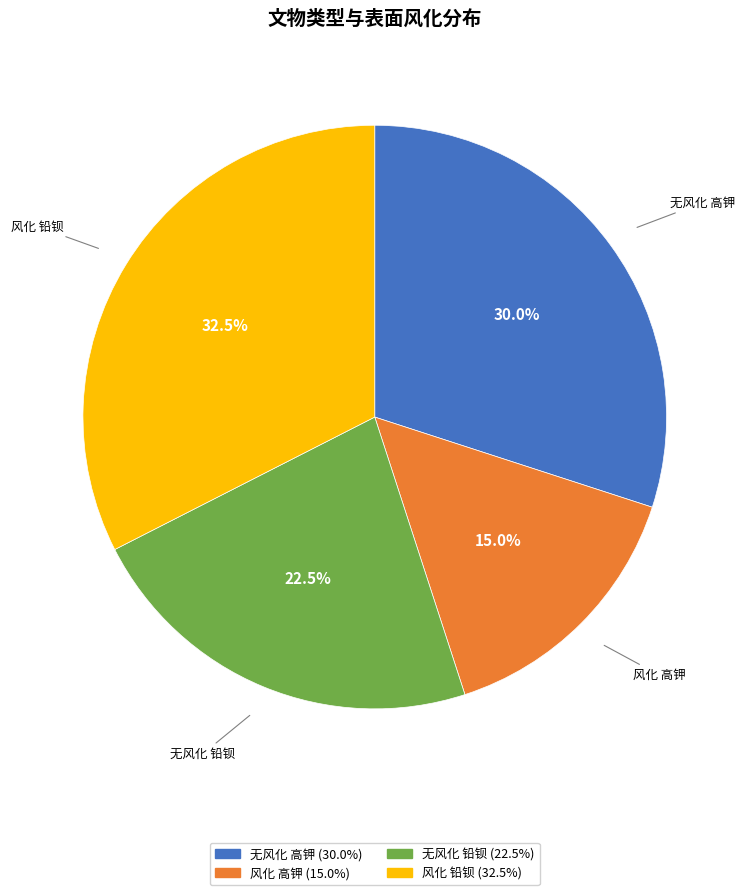

Is there a majority slice in this chart?

No